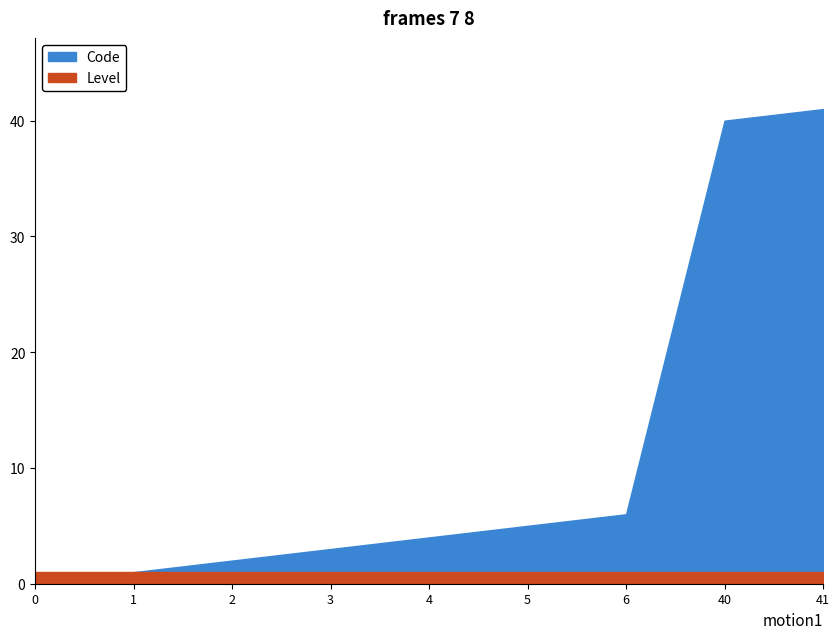

Is the value of Code at 2 greater than the value of Level at 41?

Yes